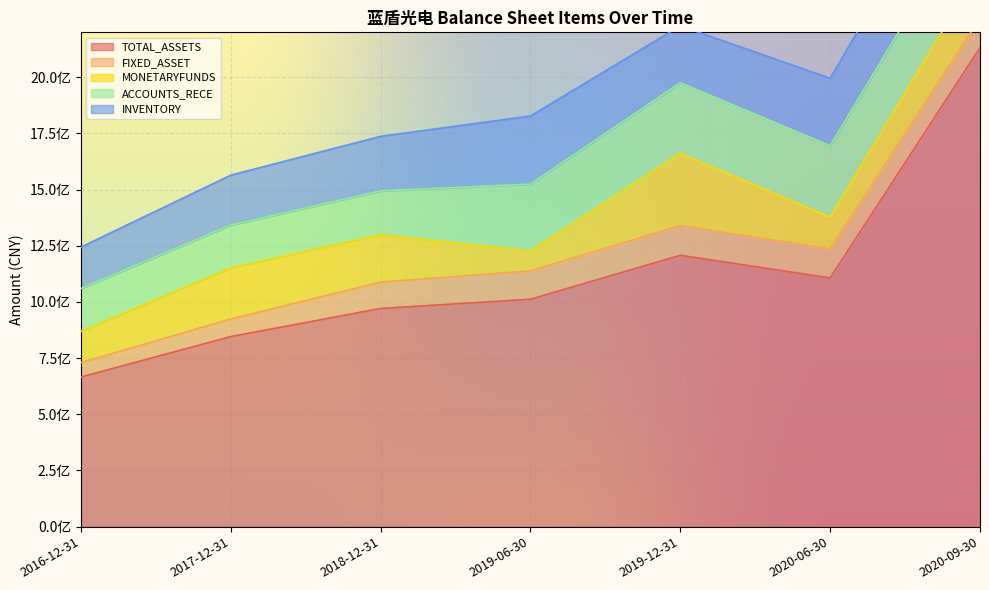

What is the difference between the highest and lowest values at 2019-06-30?

923170223.6